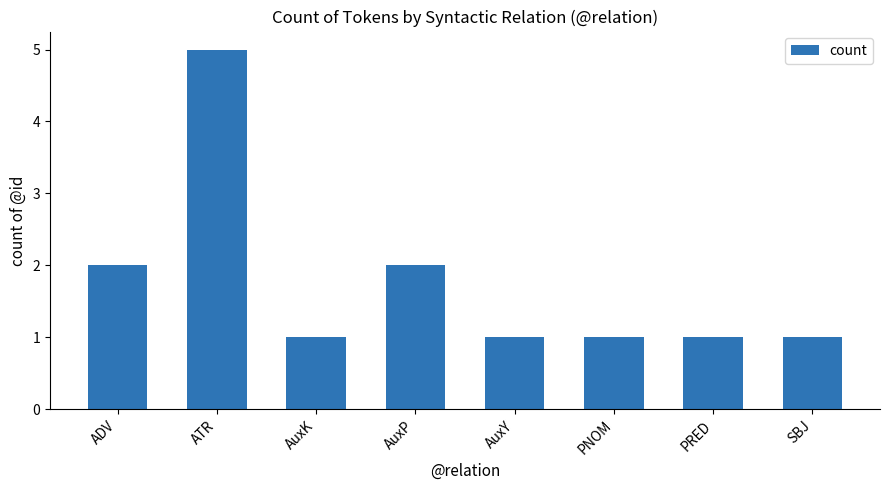

What is the change in value from ATR to AuxP?

-3